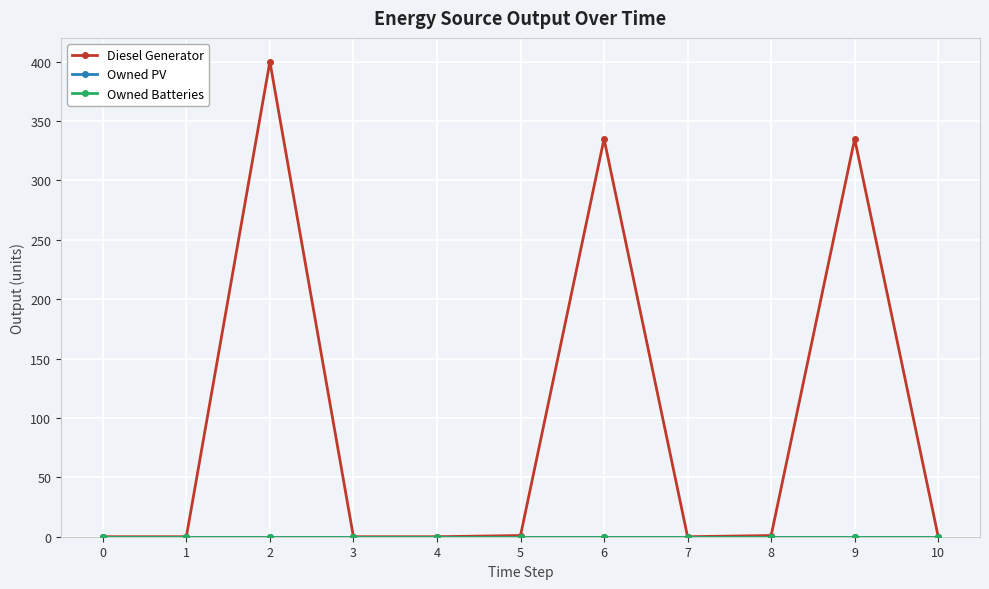

Reading right to left, list all the values displayed in this chart.

Diesel Generator: 10=0	9=335	8=1	7=0	6=335	5=1	4=0	3=0	2=400	1=0	0=0
Owned PV: 10=0	9=0	8=0	7=0	6=0	5=0	4=0	3=0	2=0	1=0	0=0
Owned Batteries: 10=0	9=0	8=0	7=0	6=0	5=0	4=0	3=0	2=0	1=0	0=0